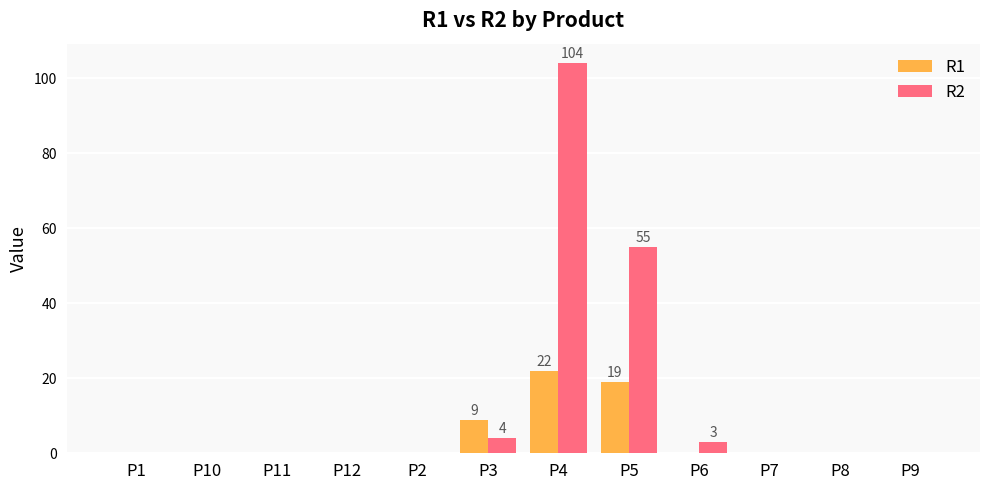

Is the value of R2 at P3 greater than the value of R1 at P8?

Yes